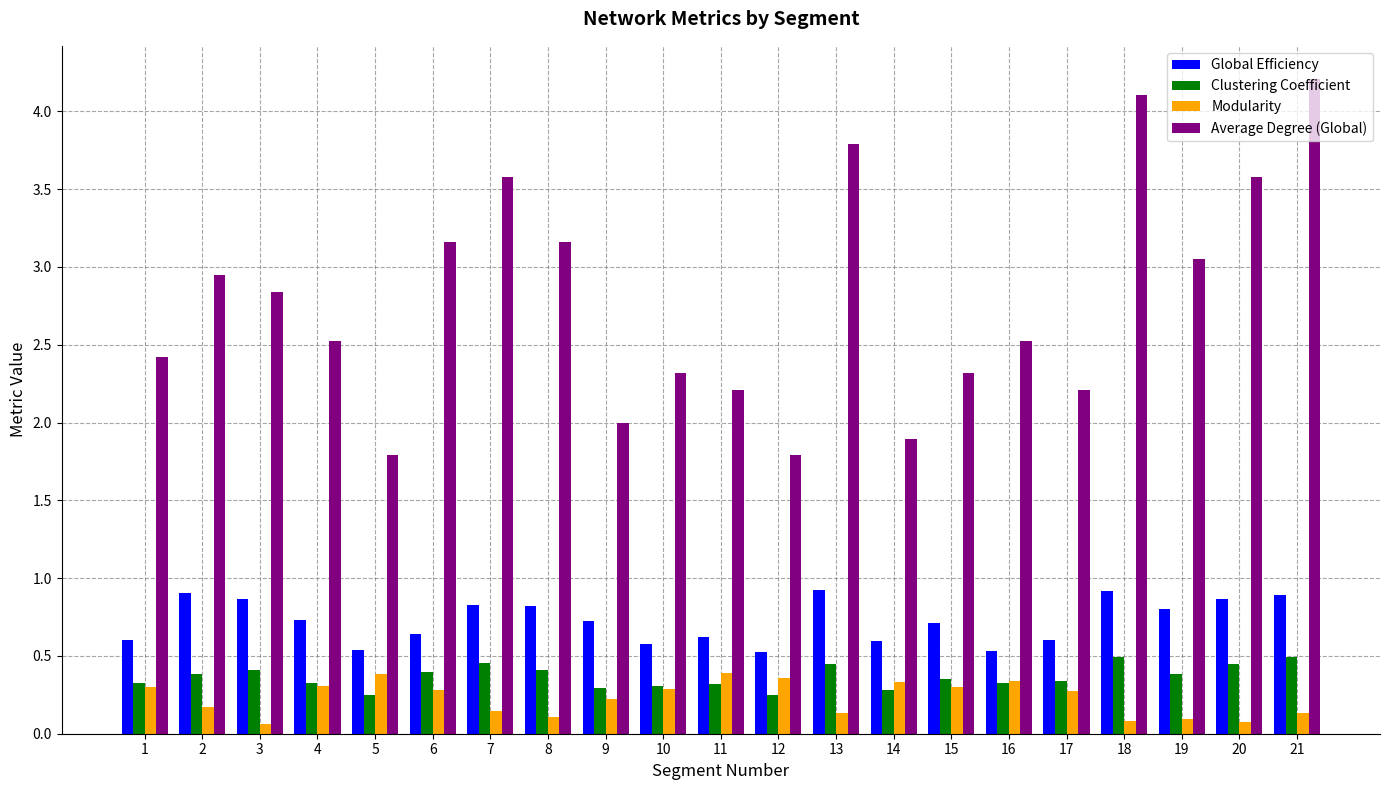

Which series has the widest spread of values?

Average Degree (Global)